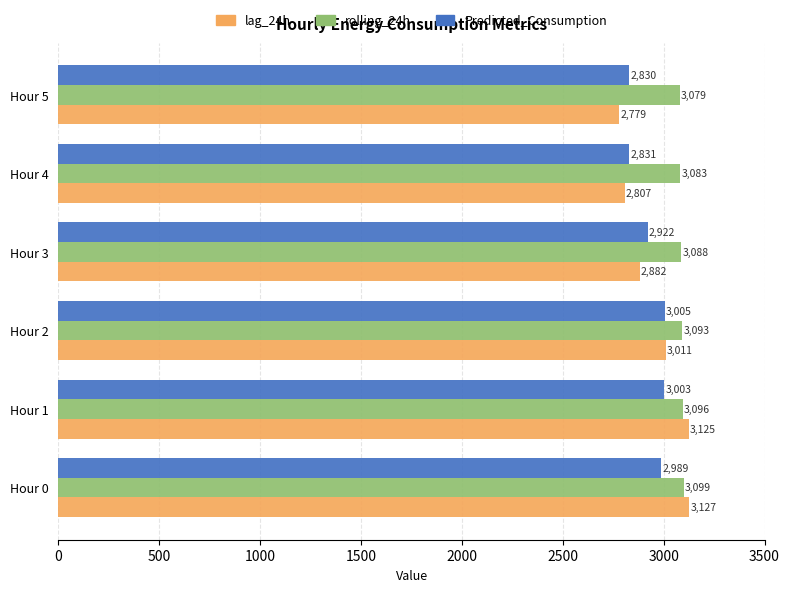

List the series in order of their overall mean, lowest first.

Predicted_Consumption, lag_24h, rolling_24h